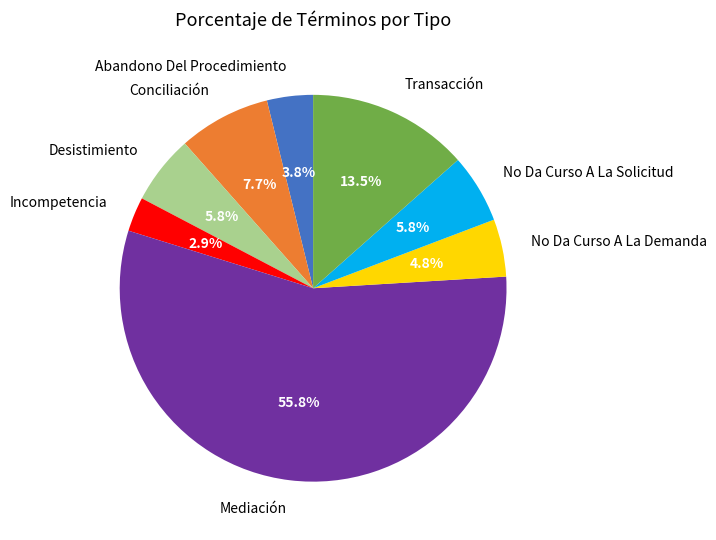

Which category has the biggest portion of the pie?

Mediación